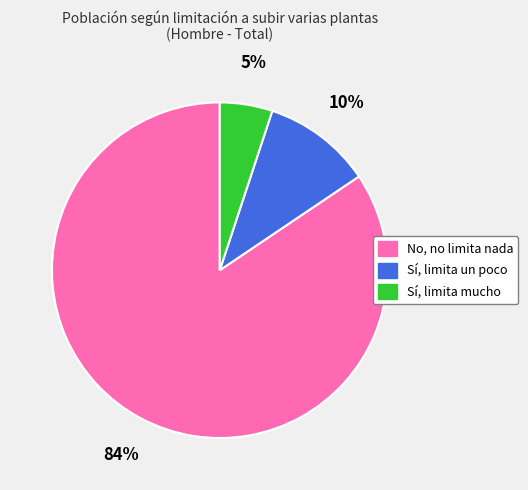

What is the ratio of the value at Sí, limita mucho to the value at Sí, limita un poco?

0.5